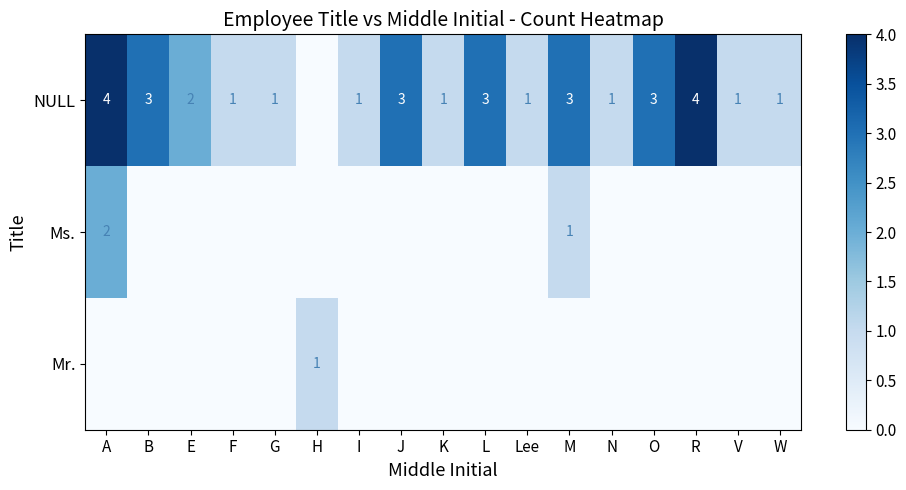

Is it true that NULL equals 2 at W?

False